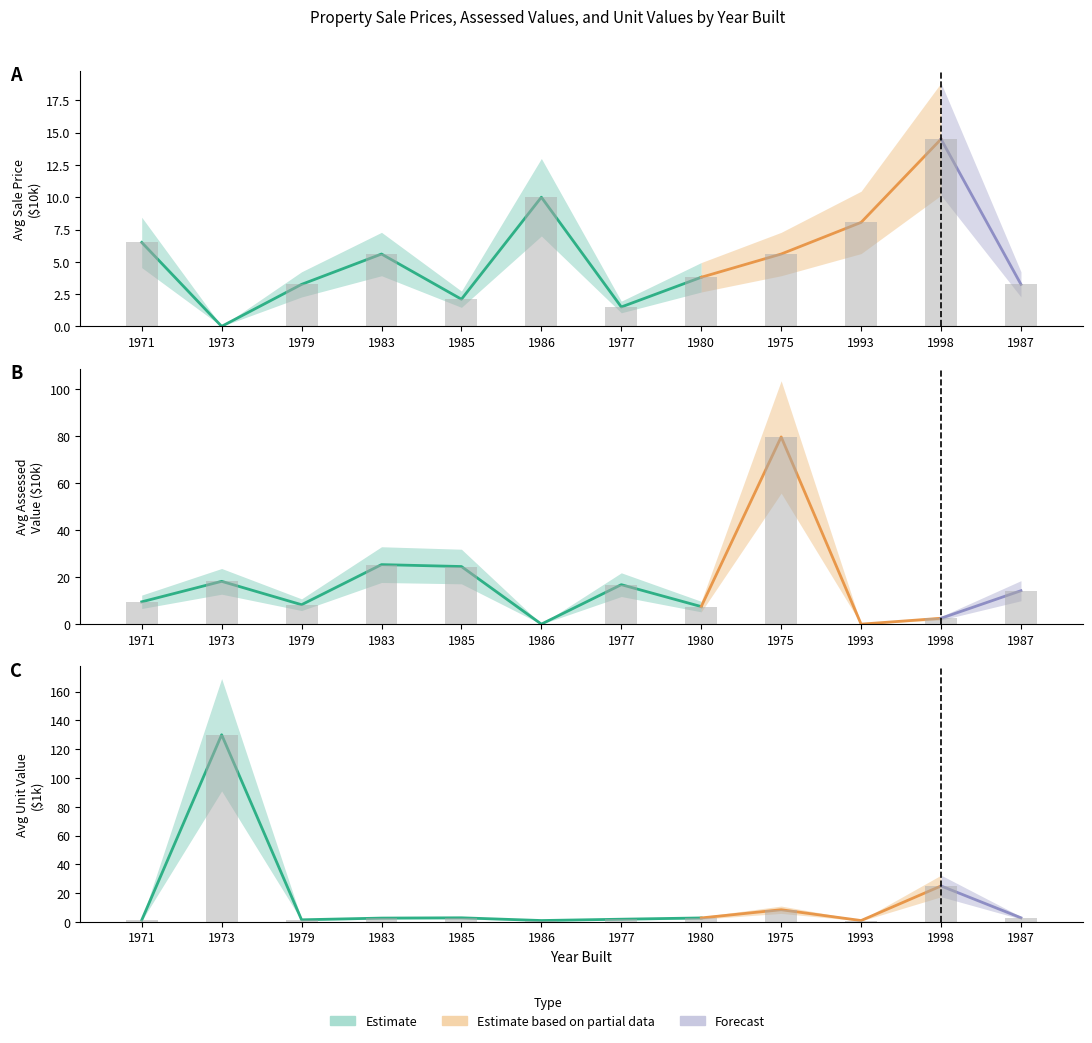

True or false: avg_val has a value of 0.0 at 1986.

True